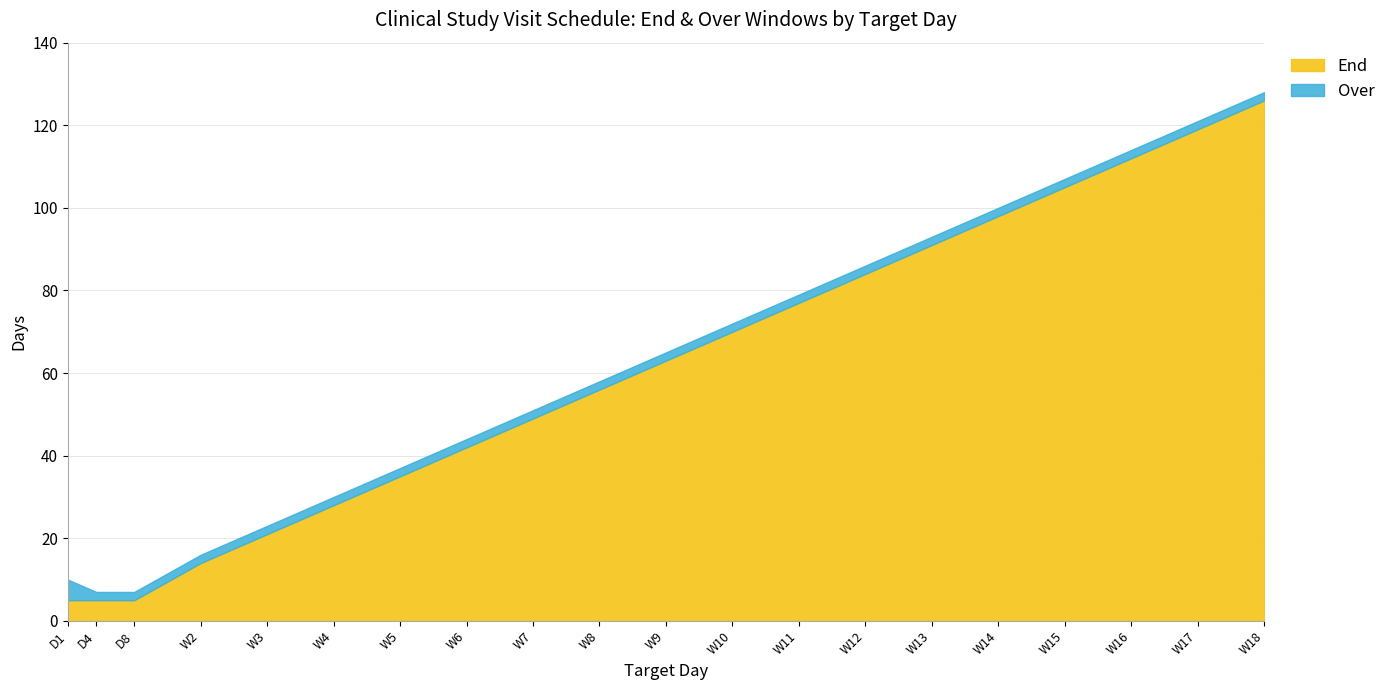

At W11, list the series in order from largest to smallest.

End, Over